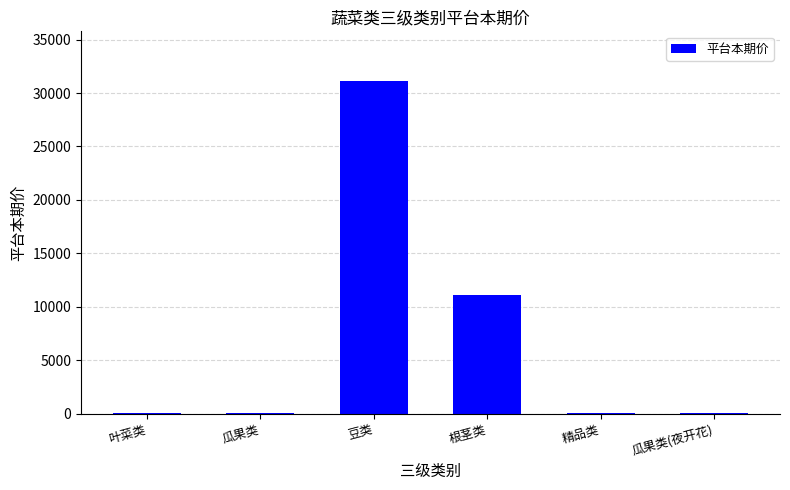

Which label corresponds to the largest value in the chart?

豆类